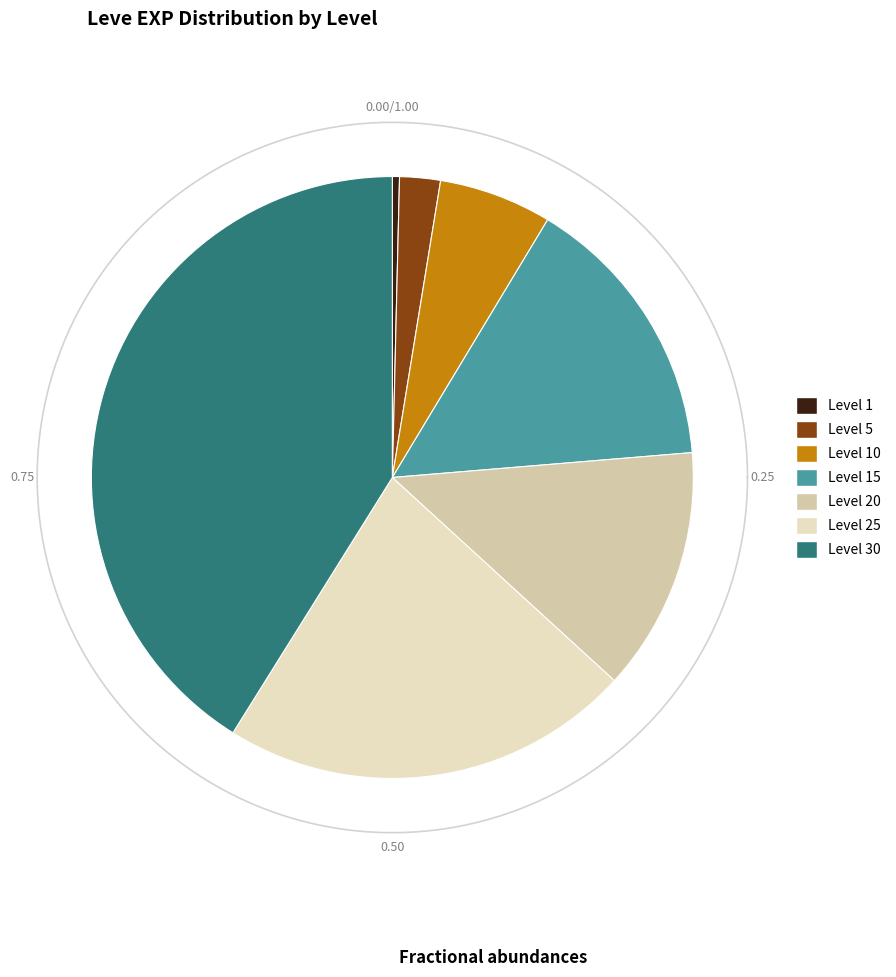

Rank the categories by value from lowest to highest.

Level 1, Level 5, Level 10, Level 20, Level 15, Level 25, Level 30